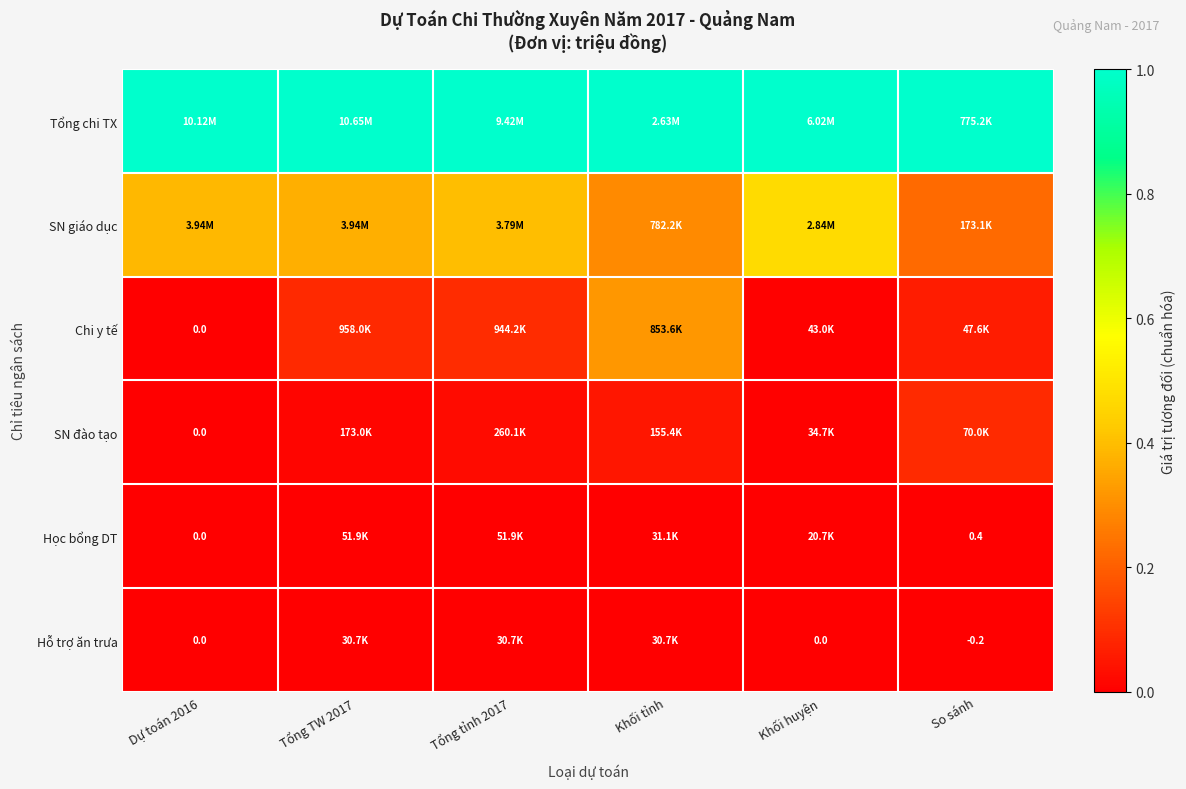

Is it true that Chi y tế equals 0.0 at Khối huyện?

False